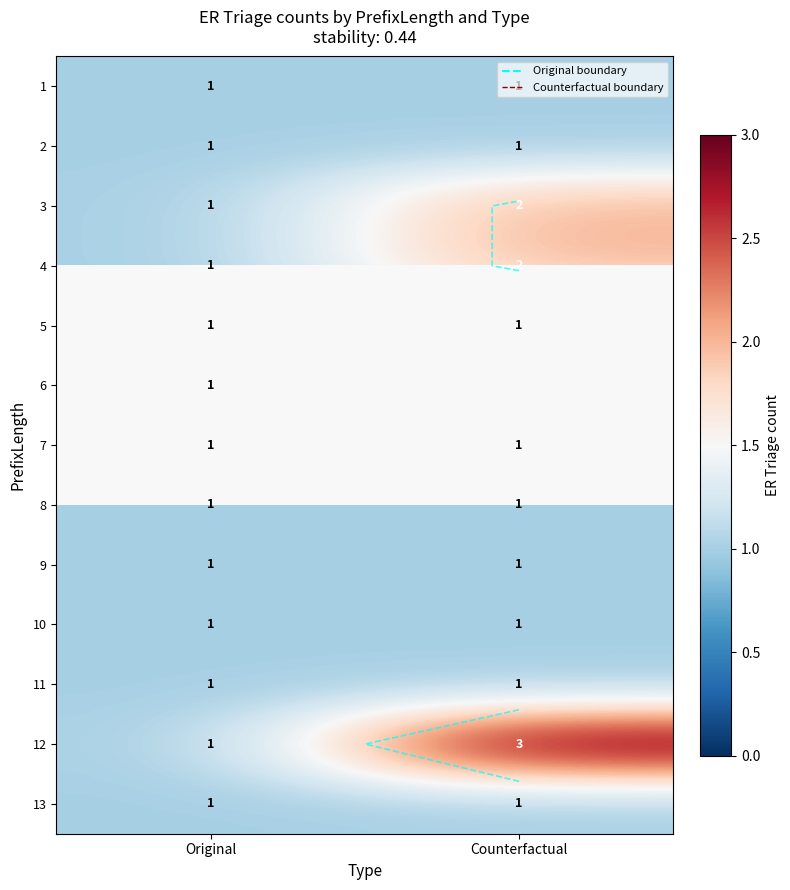

Is the value of 12 at Counterfactual greater than the value of 8 at Counterfactual?

Yes